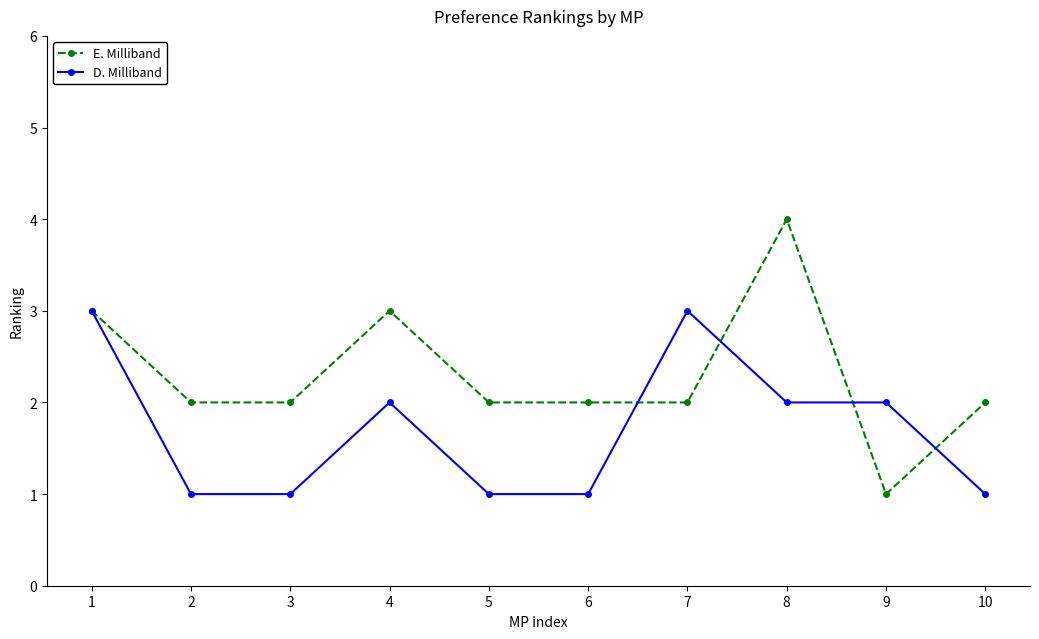

Is the value of D. Milliband at 10 greater than the value of E. Milliband at 2?

No